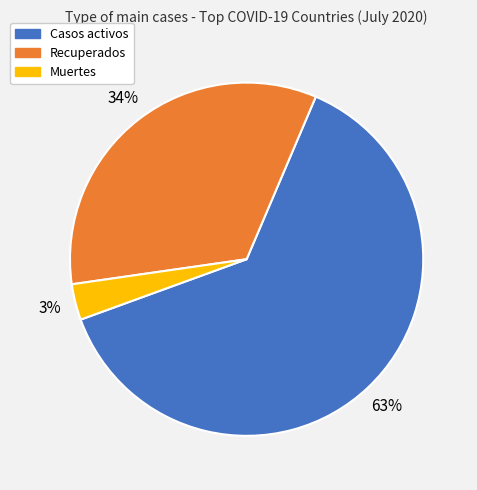

To the nearest percent, what is the average slice percentage?

33%